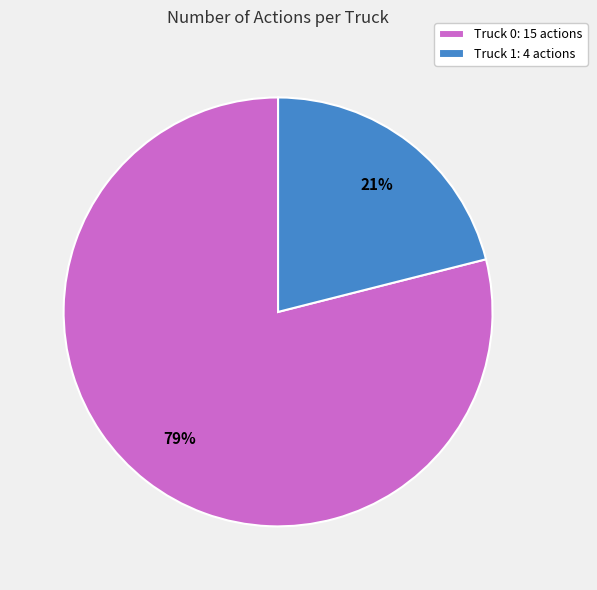

True or false: Truck 1 accounts for 21% of the total.

True